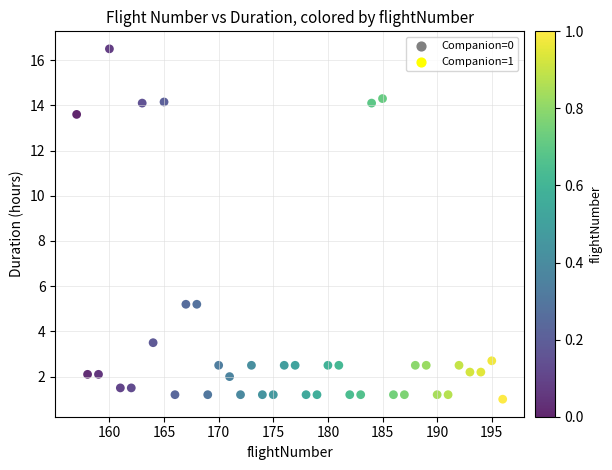

What is the range of X values (max minus min)?

39.0